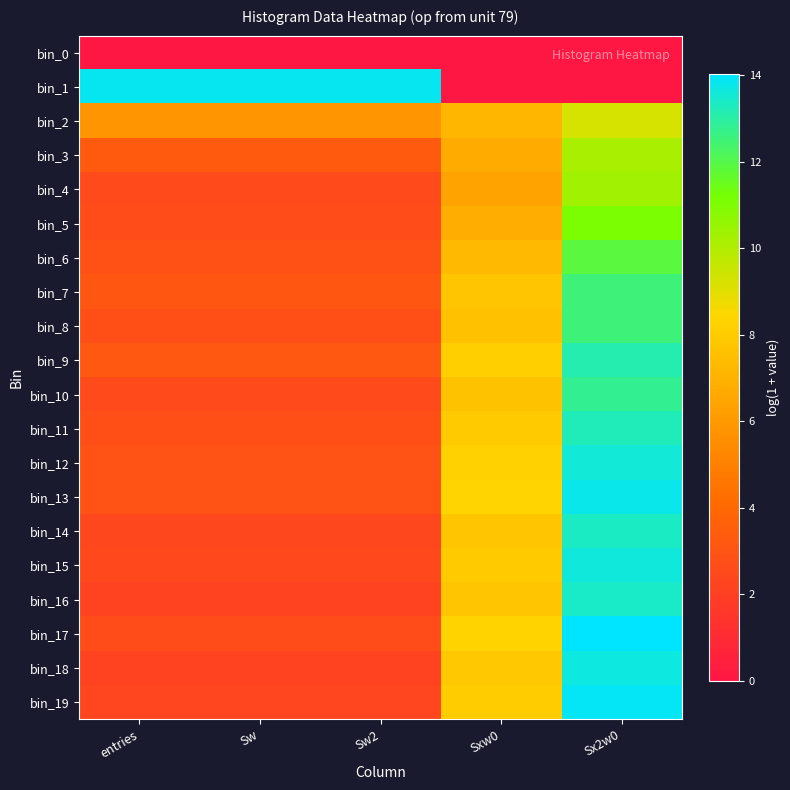

At Sw2, list the series in order from smallest to largest.

bin_0, bin_16, bin_18, bin_19, bin_14, bin_15, bin_4, bin_10, bin_5, bin_17, bin_8, bin_11, bin_6, bin_12, bin_13, bin_7, bin_9, bin_3, bin_2, bin_1